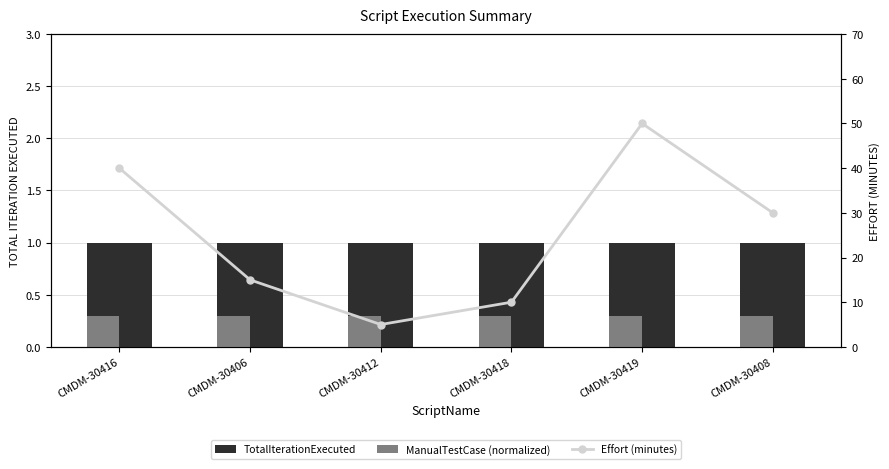

The value of TotalIterationExecuted at CMDM-30416 is 1.0. True or false?

True